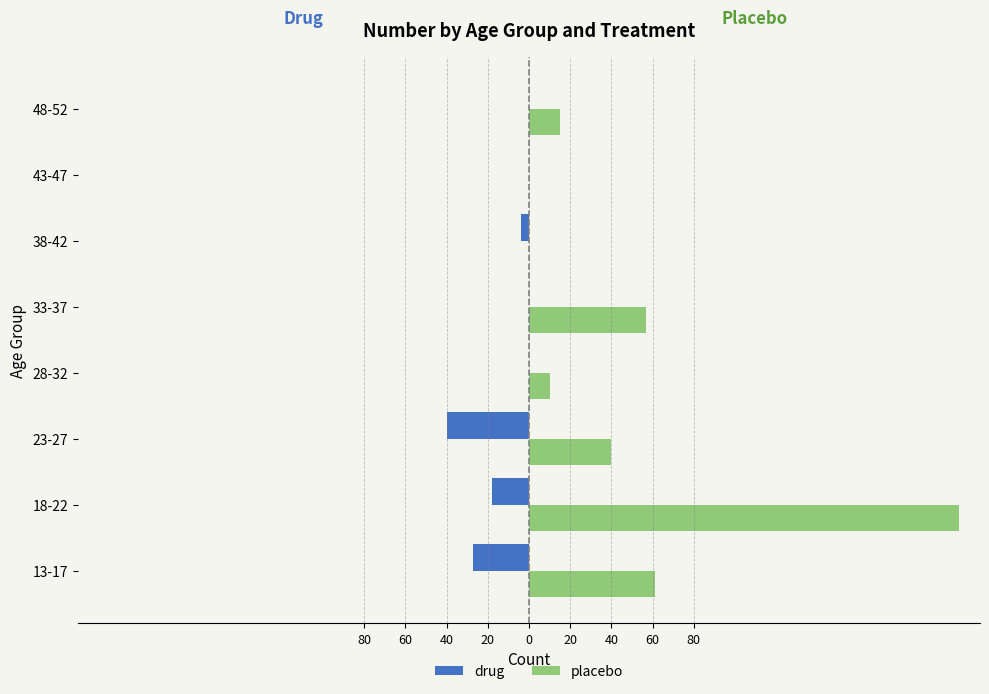

What are all the series names shown in the legend?

drug, placebo